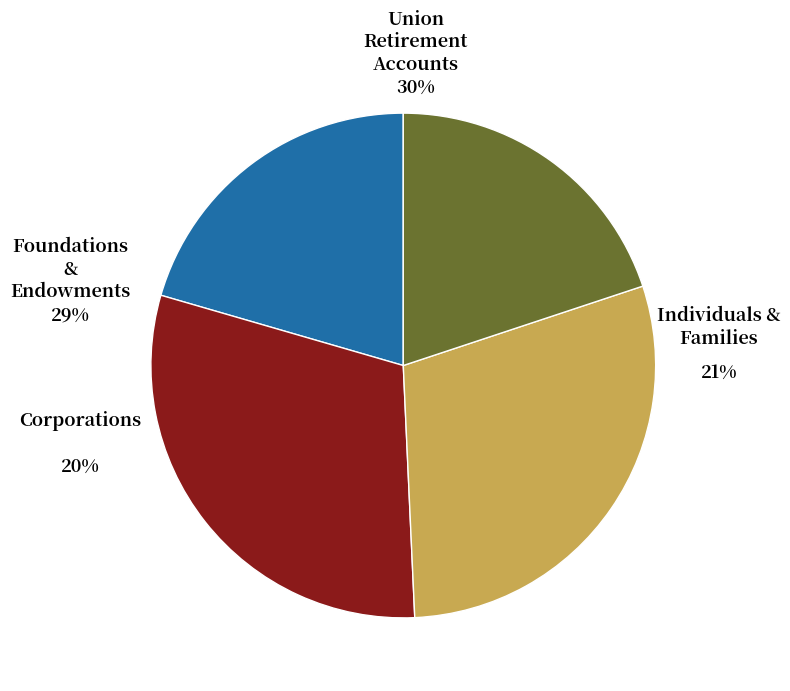

Is there a majority slice in this chart?

No